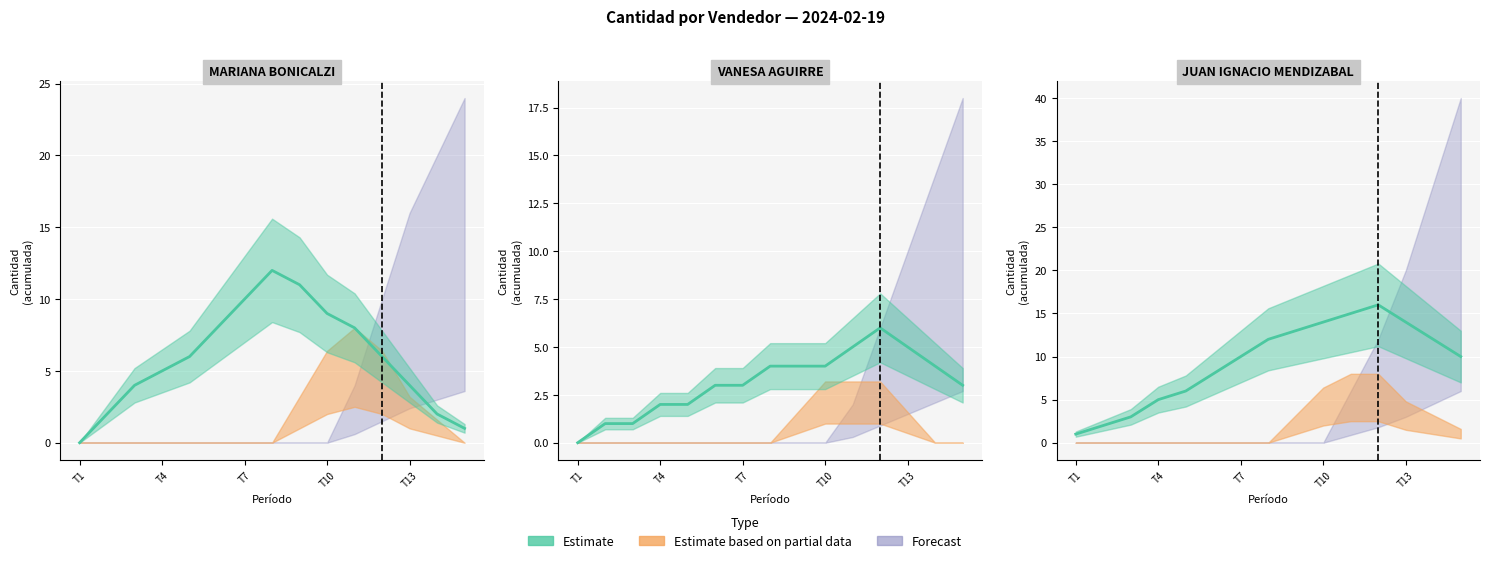

True or false: VANESA AGUIRRE has more than 0 interior local peaks.

True